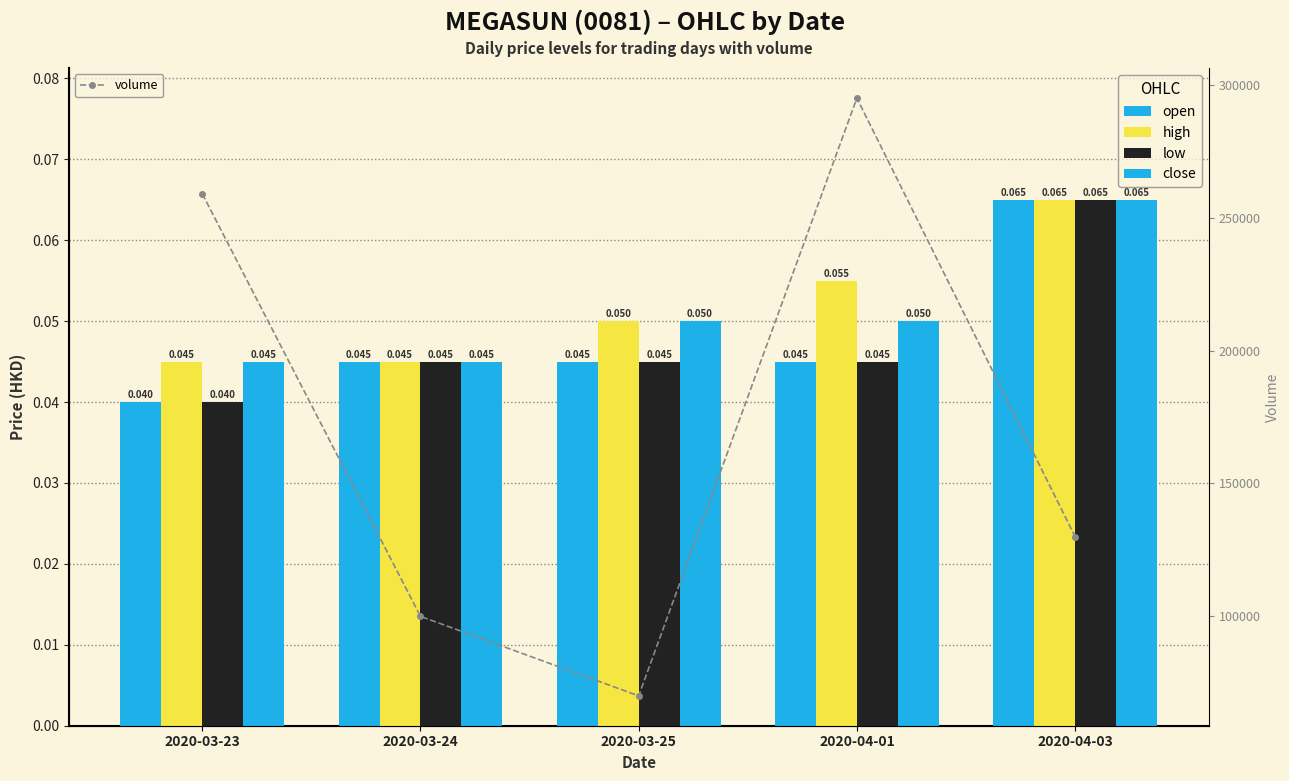

Reading left to right, extract all data points from this chart.

open: 2020-03-23=0.0	2020-03-24=0.0	2020-03-25=0.0	2020-04-01=0.0	2020-04-03=0.1
high: 2020-03-23=0.0	2020-03-24=0.0	2020-03-25=0.1	2020-04-01=0.1	2020-04-03=0.1
low: 2020-03-23=0.0	2020-03-24=0.0	2020-03-25=0.0	2020-04-01=0.0	2020-04-03=0.1
close: 2020-03-23=0.0	2020-03-24=0.0	2020-03-25=0.1	2020-04-01=0.1	2020-04-03=0.1
volume: 2020-03-23=259000.0	2020-03-24=100000.0	2020-03-25=70100.0	2020-04-01=295000.0	2020-04-03=130000.0